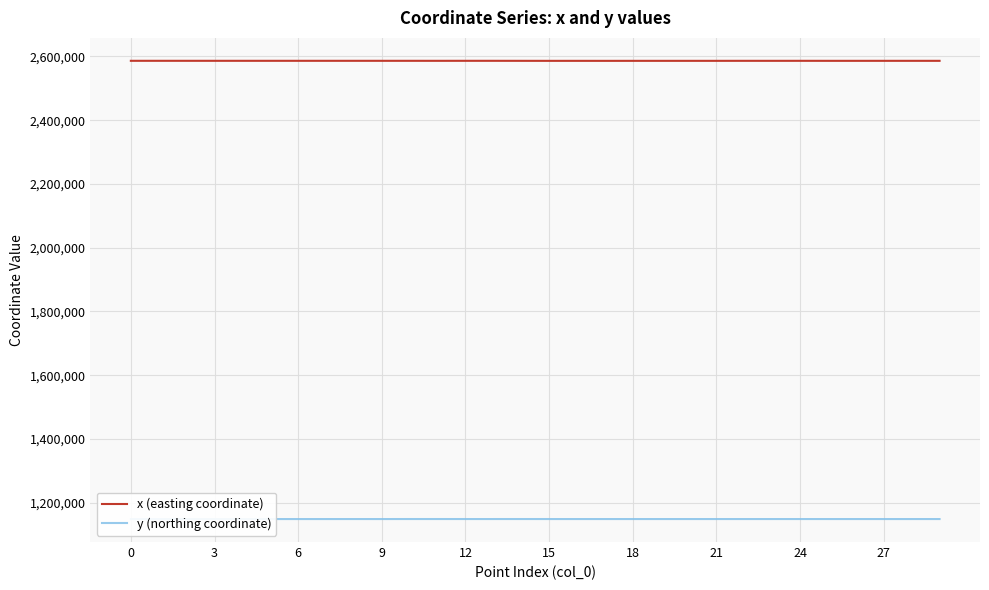

What is the highest value of the x (easting coordinate) series?

2586260.0